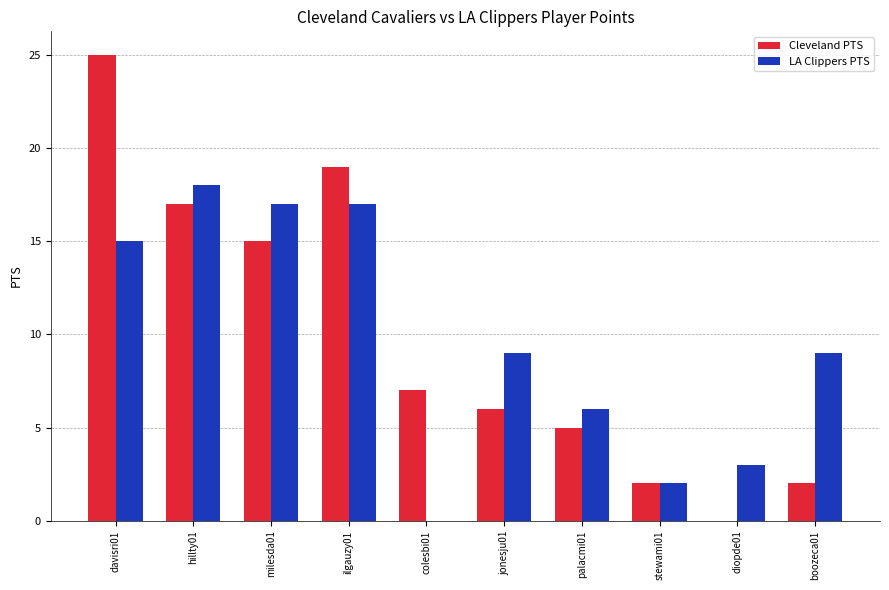

What is the difference between the Cleveland PTS values at davisri01 and diopde01?

25